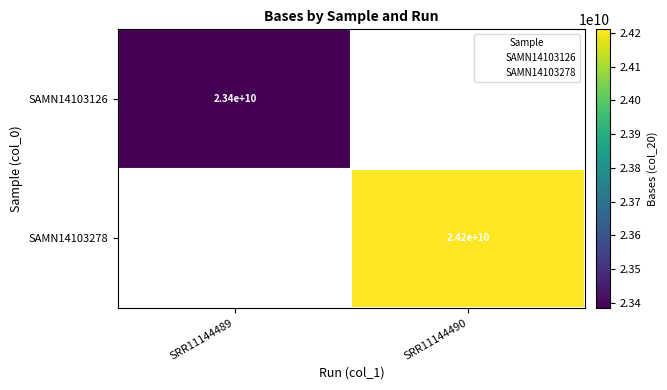

The value of SAMN14103278 at SRR11144490 is 24200000000. True or false?

True